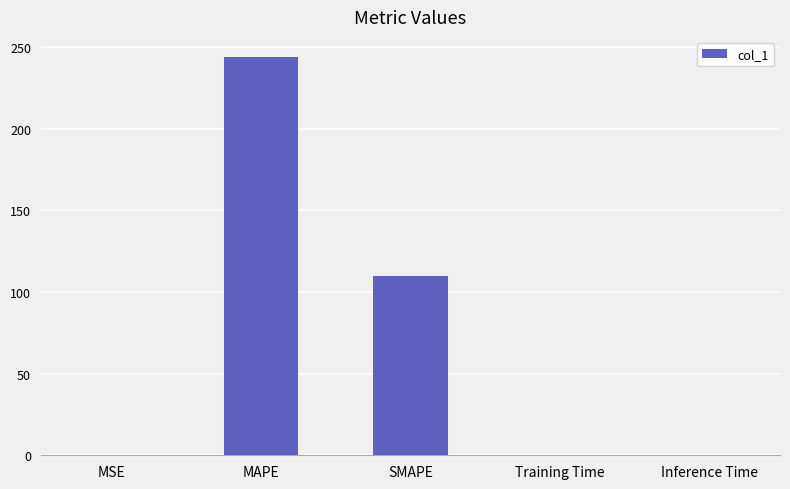

What is the average value?

70.8